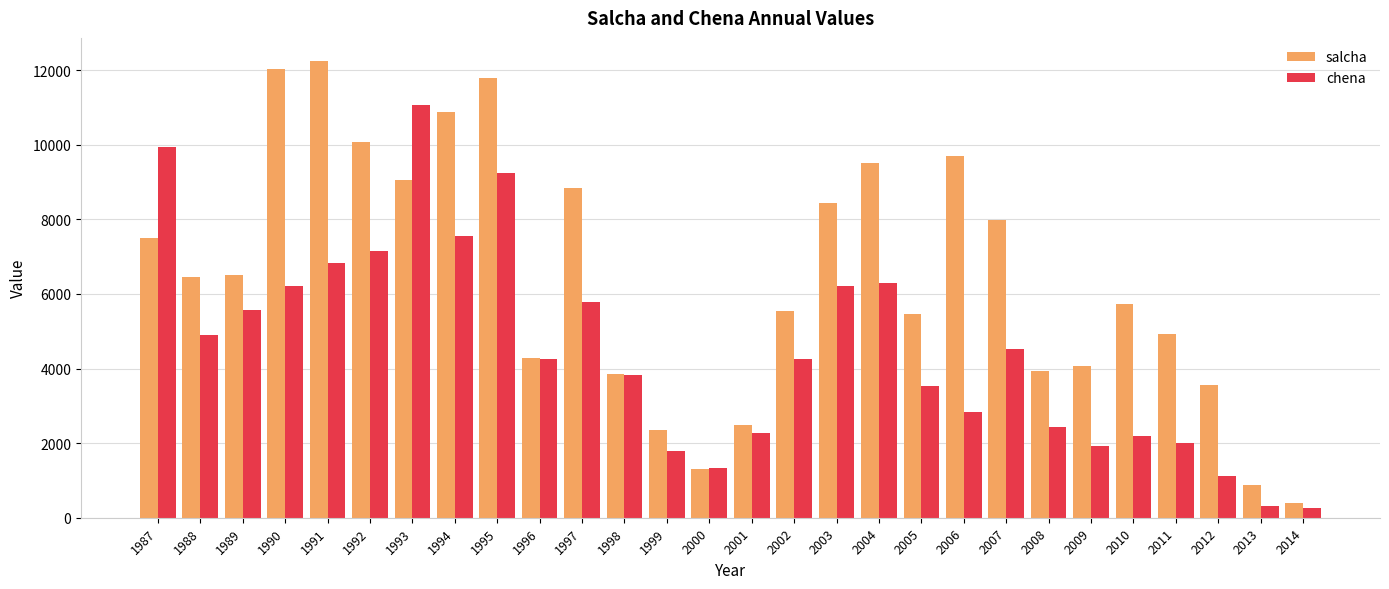

What are all the series names shown in the legend?

salcha, chena